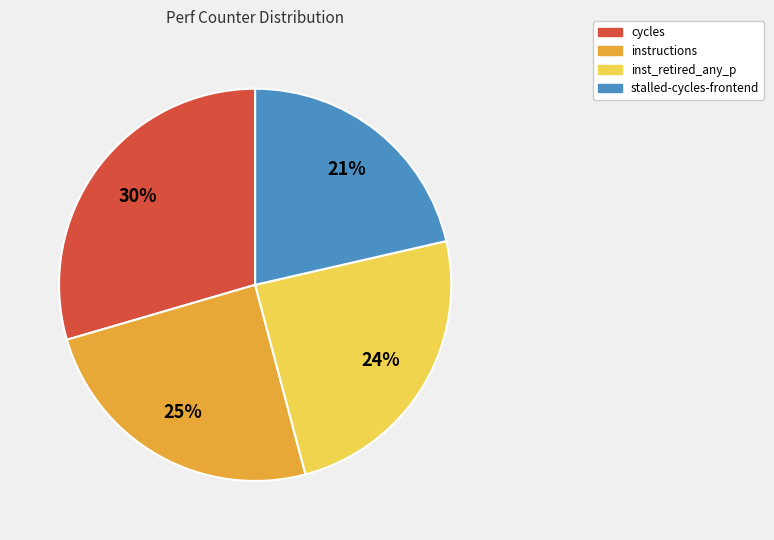

To the nearest percent, what is the average slice percentage?

25%